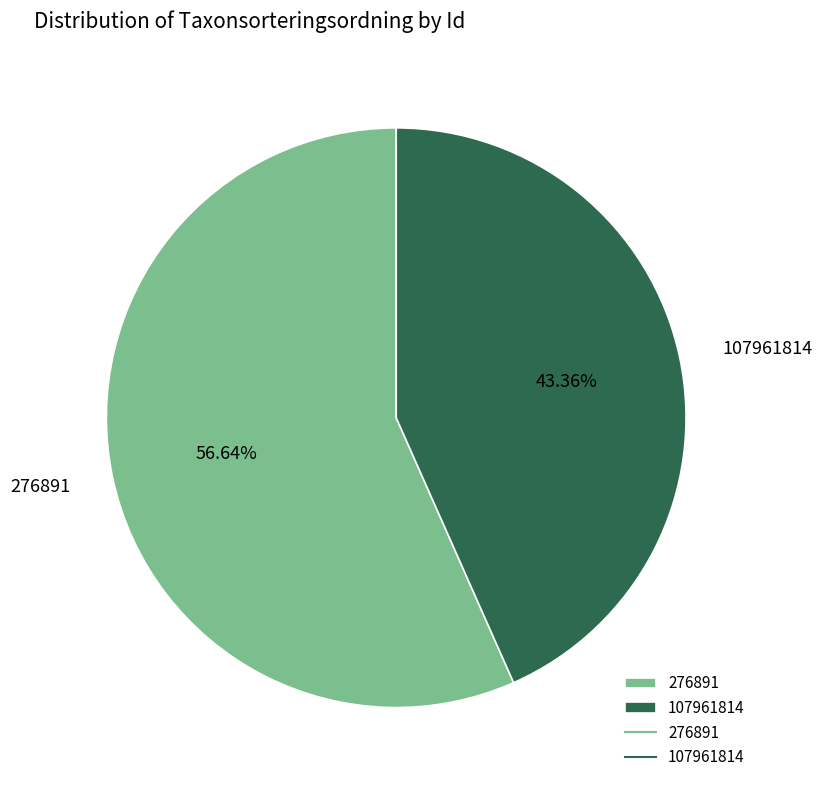

Does 107961814 account for over 50% of the chart?

No